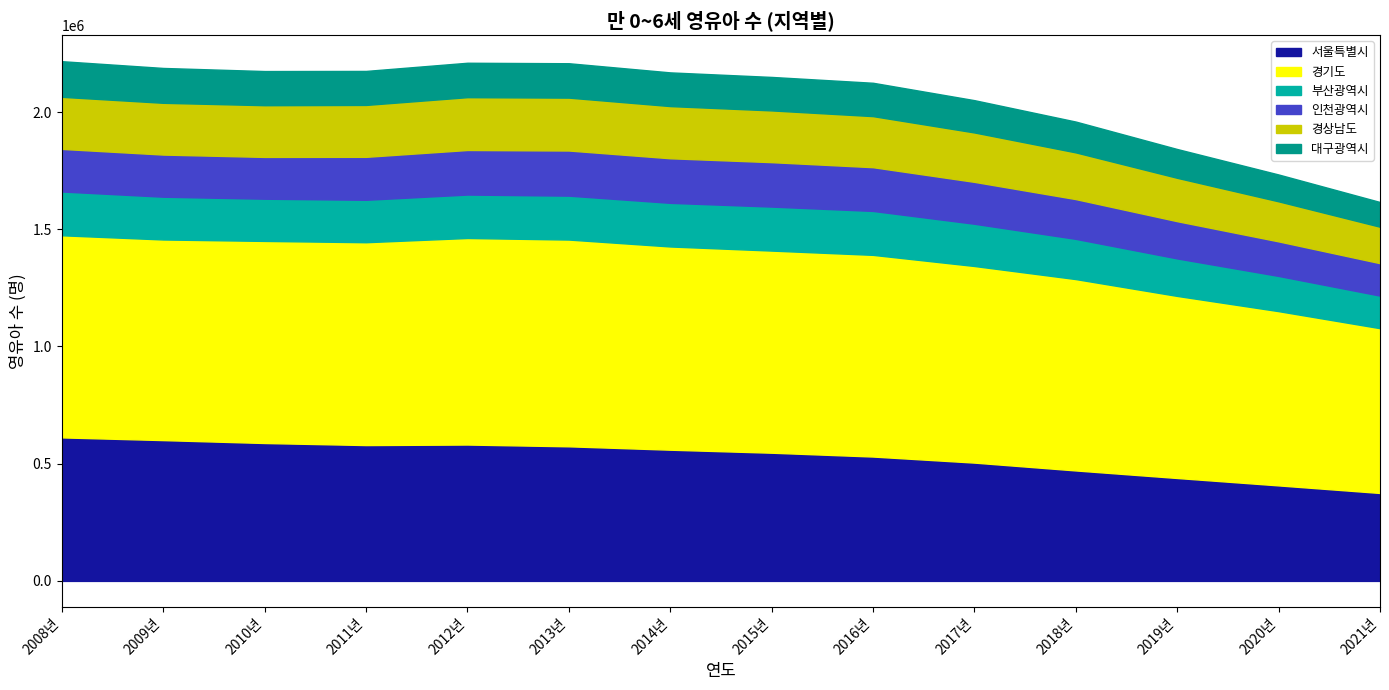

Reading left to right, what are all the values shown in this chart?

서울특별시: 612207	600593	588203	579444	581694	574126	559662	546824	530484	504604	471155	438969	407374	375106
경기도: 862079	855744	862009	865227	881034	881883	866844	862159	860224	838610	816247	776603	743268	702824
부산광역시: 186794	182462	180025	180967	185269	187305	186105	187693	187409	180213	171569	159957	150182	138947
인천광역시: 181653	179748	178318	183250	190111	192549	190178	189521	186583	178698	169605	158855	147412	138349
경상남도: 222172	220807	220576	221388	225299	225581	222564	220697	217810	210705	199210	184918	170795	155419
대구광역시: 151952	148663	145683	145045	146806	146696	143732	142823	142275	137711	131434	122898	114490	105524